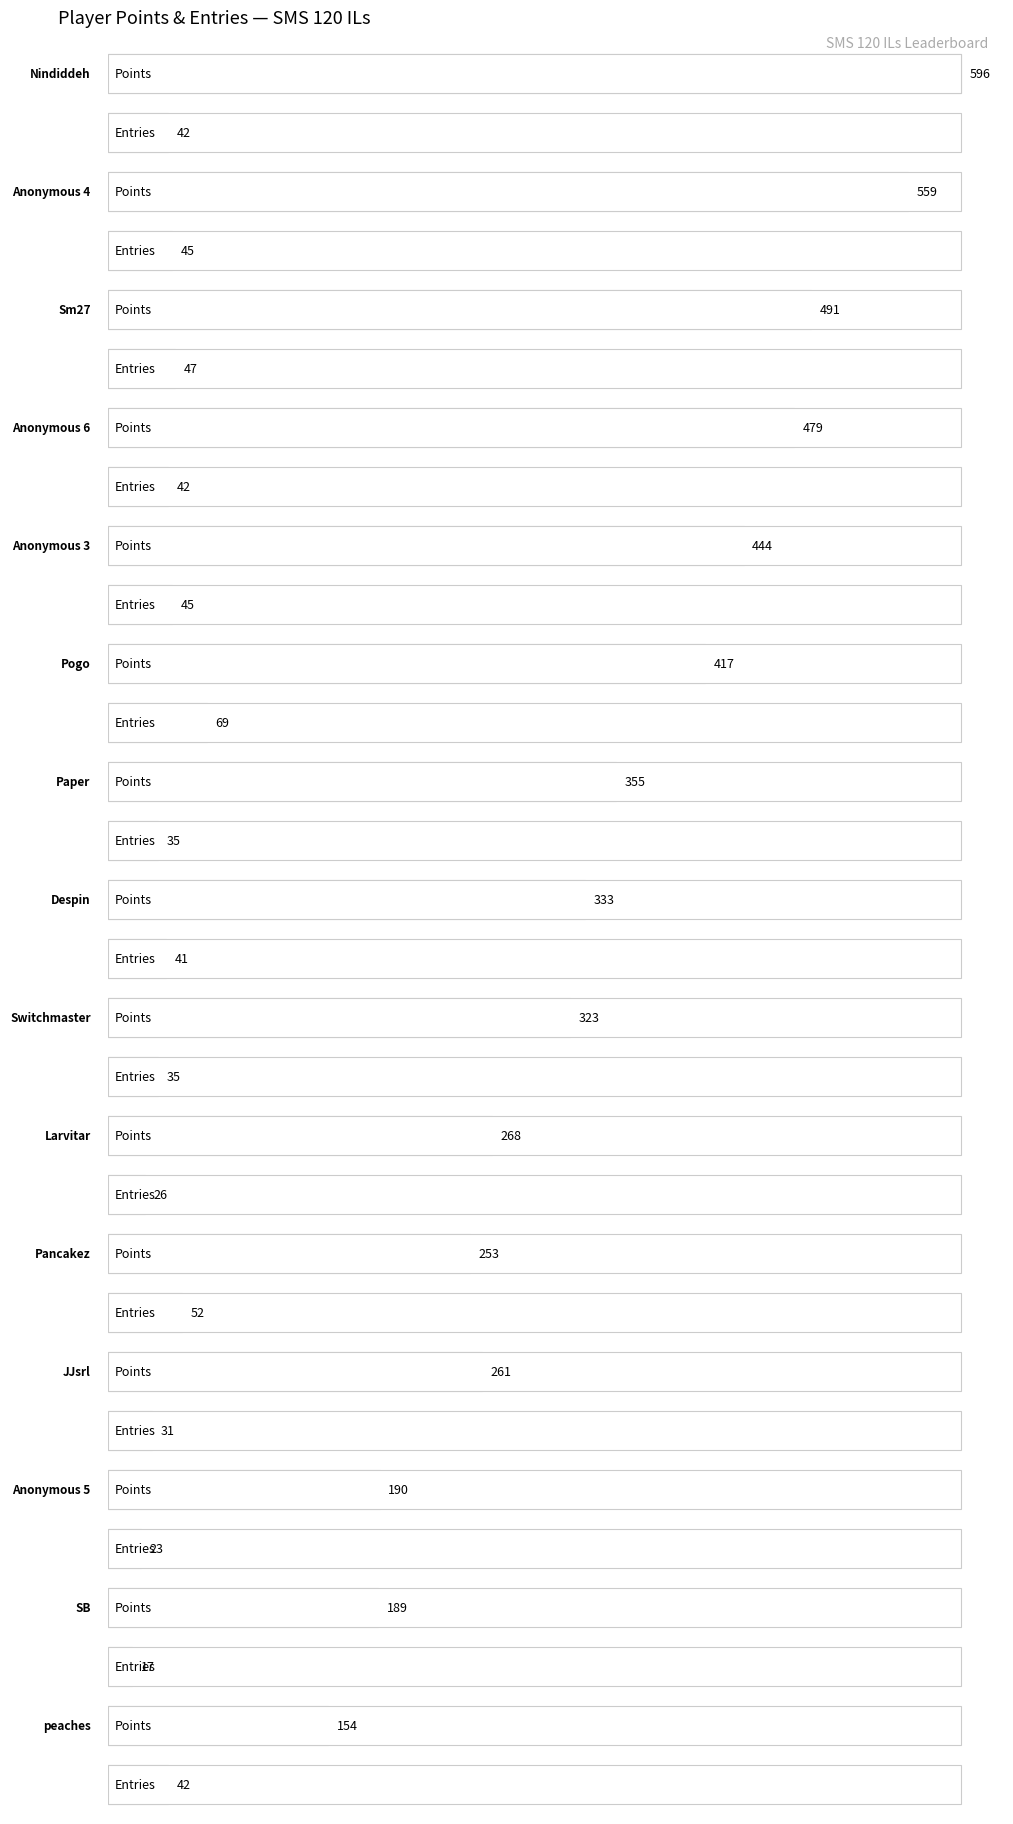

At which category is the sum across all series the highest?

Nindiddeh